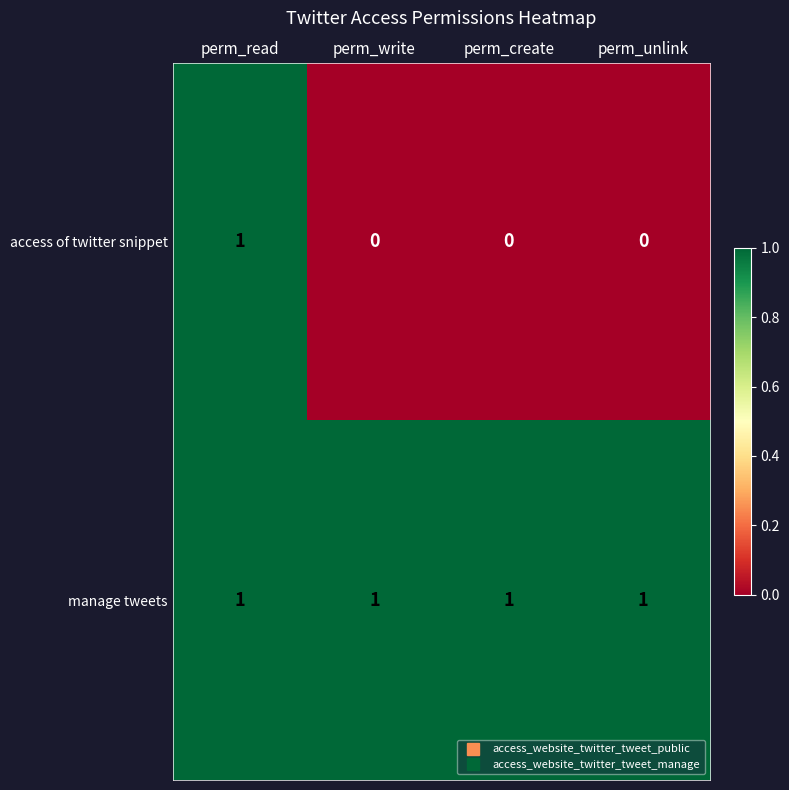

Between perm_read and perm_unlink, which series saw the biggest shift?

access of twitter snippet